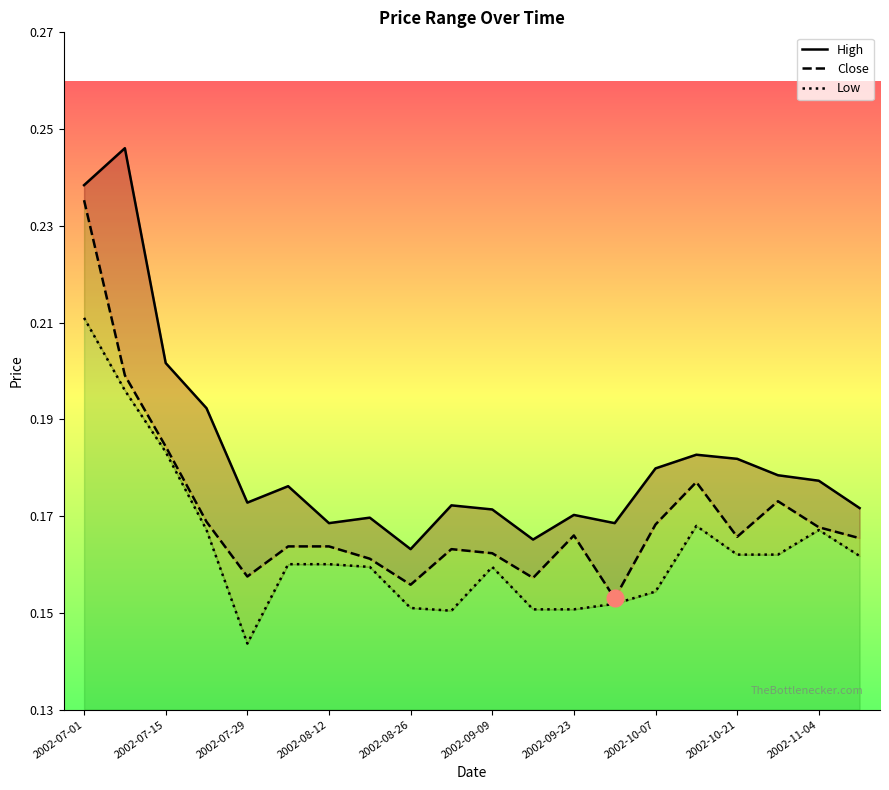

What position from the left is 2002-10-07?

15